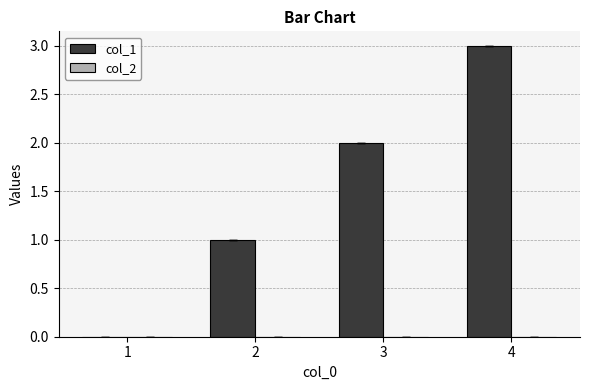

Are the bars horizontal?

No